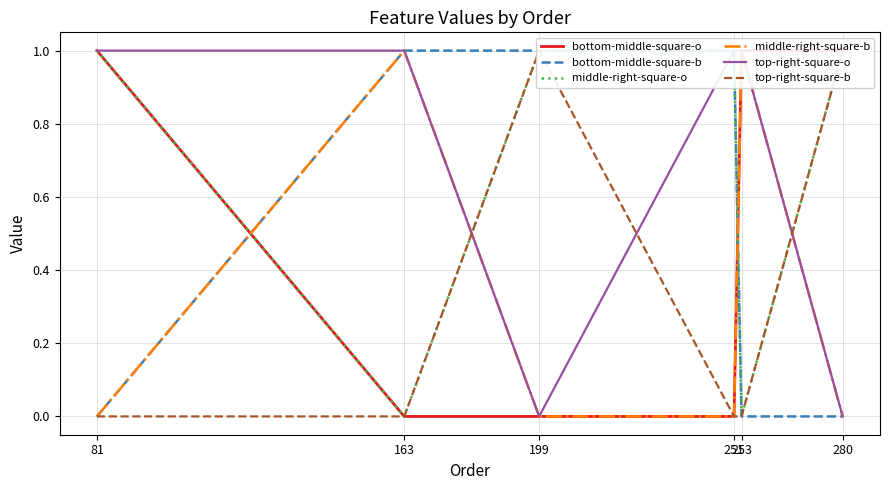

Where is the first local minimum for top-right-square-o?

199